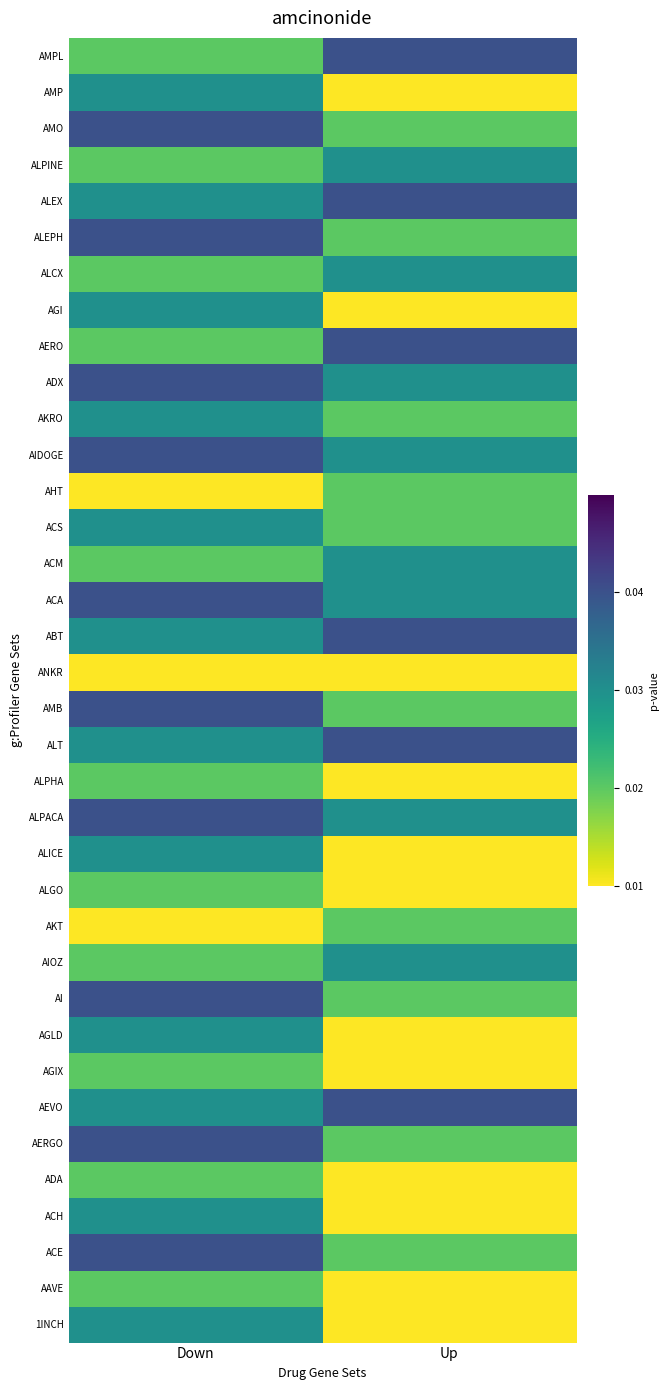

How many categories are shown in the chart?

2